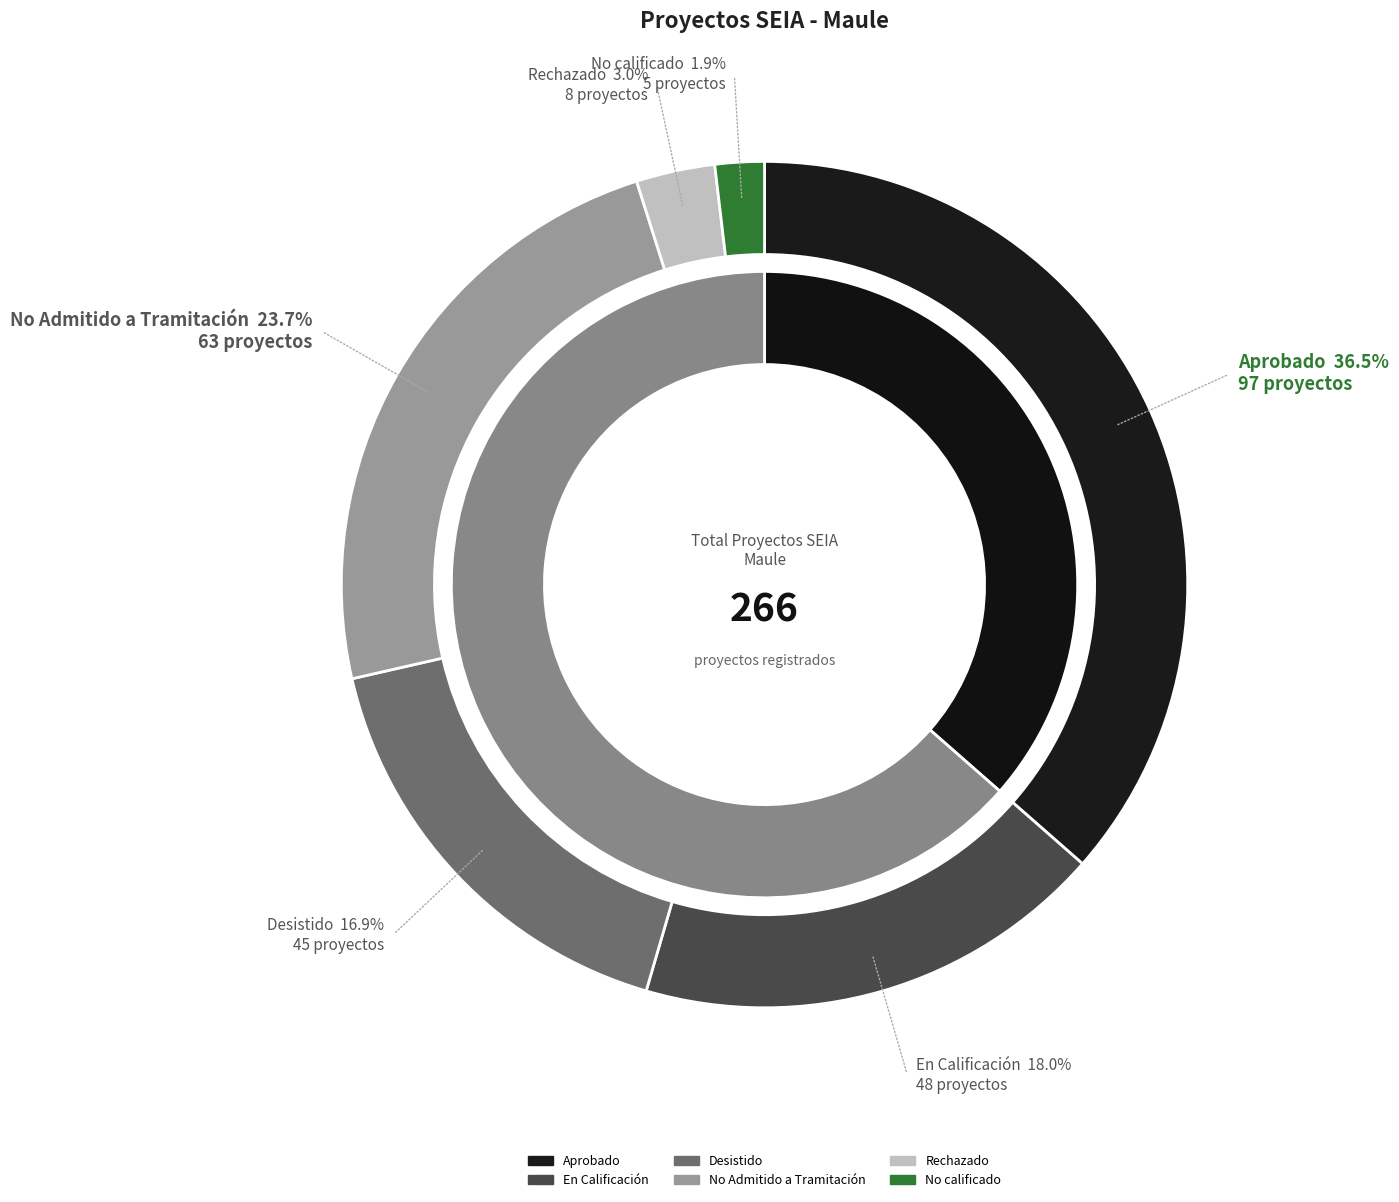

What is the largest slice in the pie chart?

Aprobado